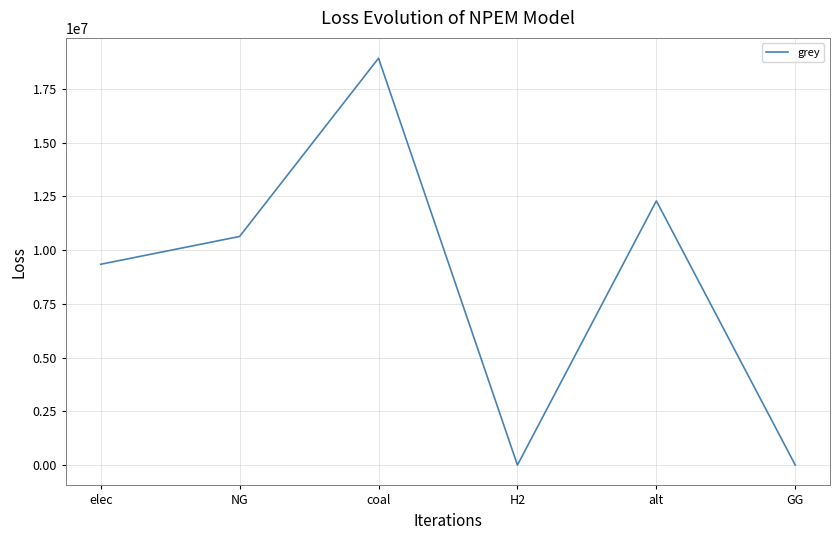

The chart shows a value of 4786914.3 at NG. True or false?

False